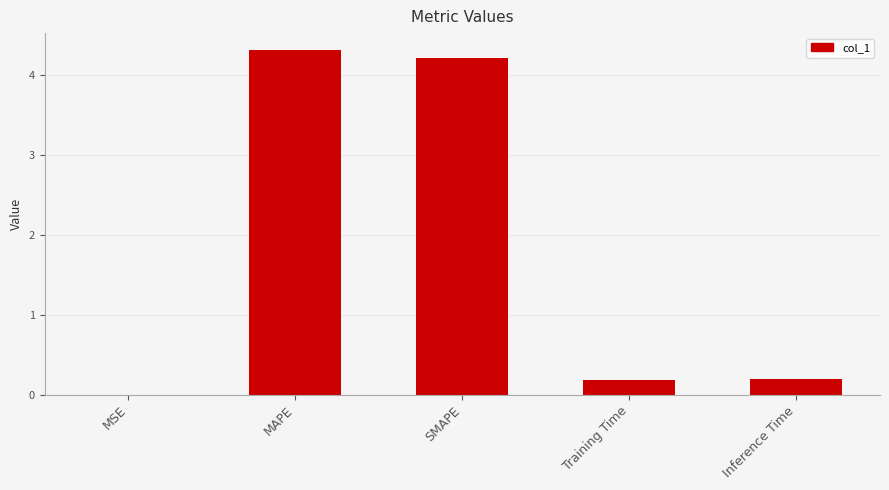

The value at Training Time is 0.2. True or false?

True